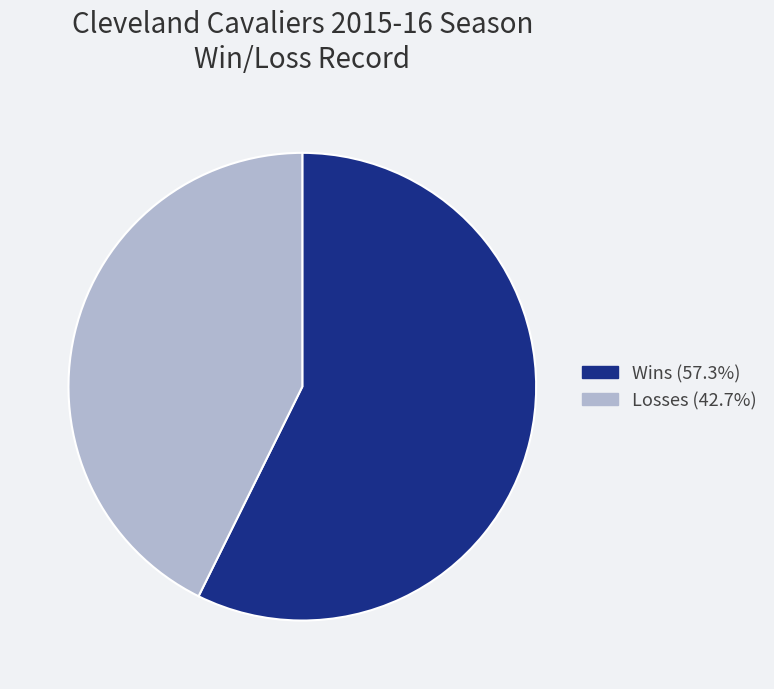

Does Wins (57.3%) account for over 50% of the chart?

Yes